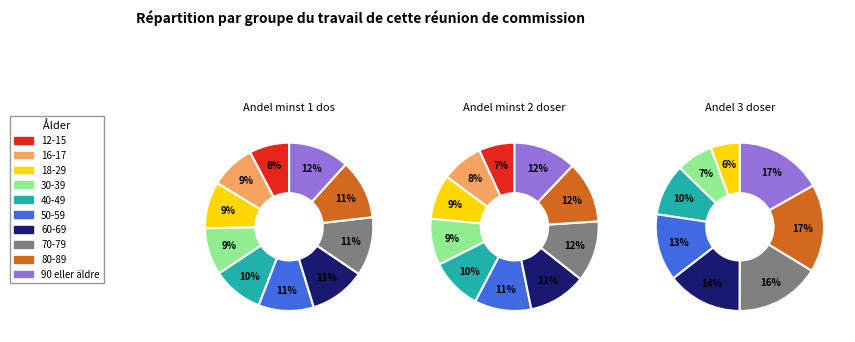

How many segments does this pie chart have?

10